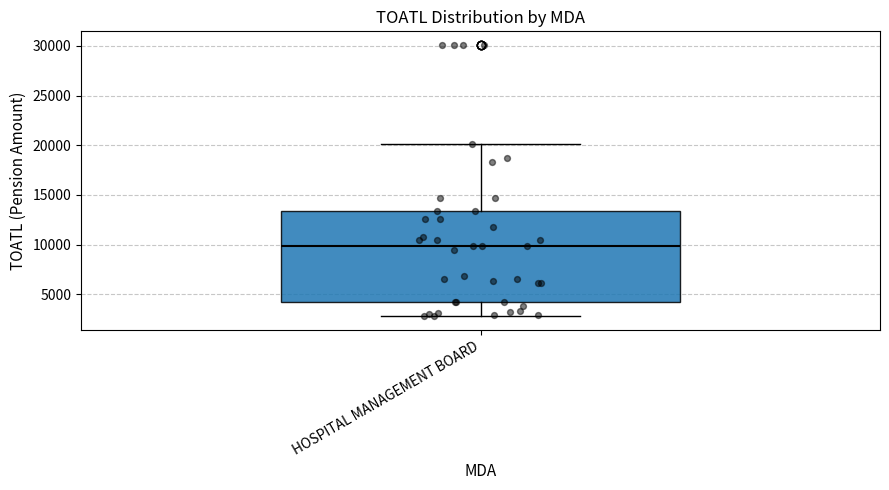

Where does the median line of the box for HOSPITAL MANAGEMENT BOARD sit on the y-axis? The values are not printed on the chart, so give them approximately, as read against the axis.

10000